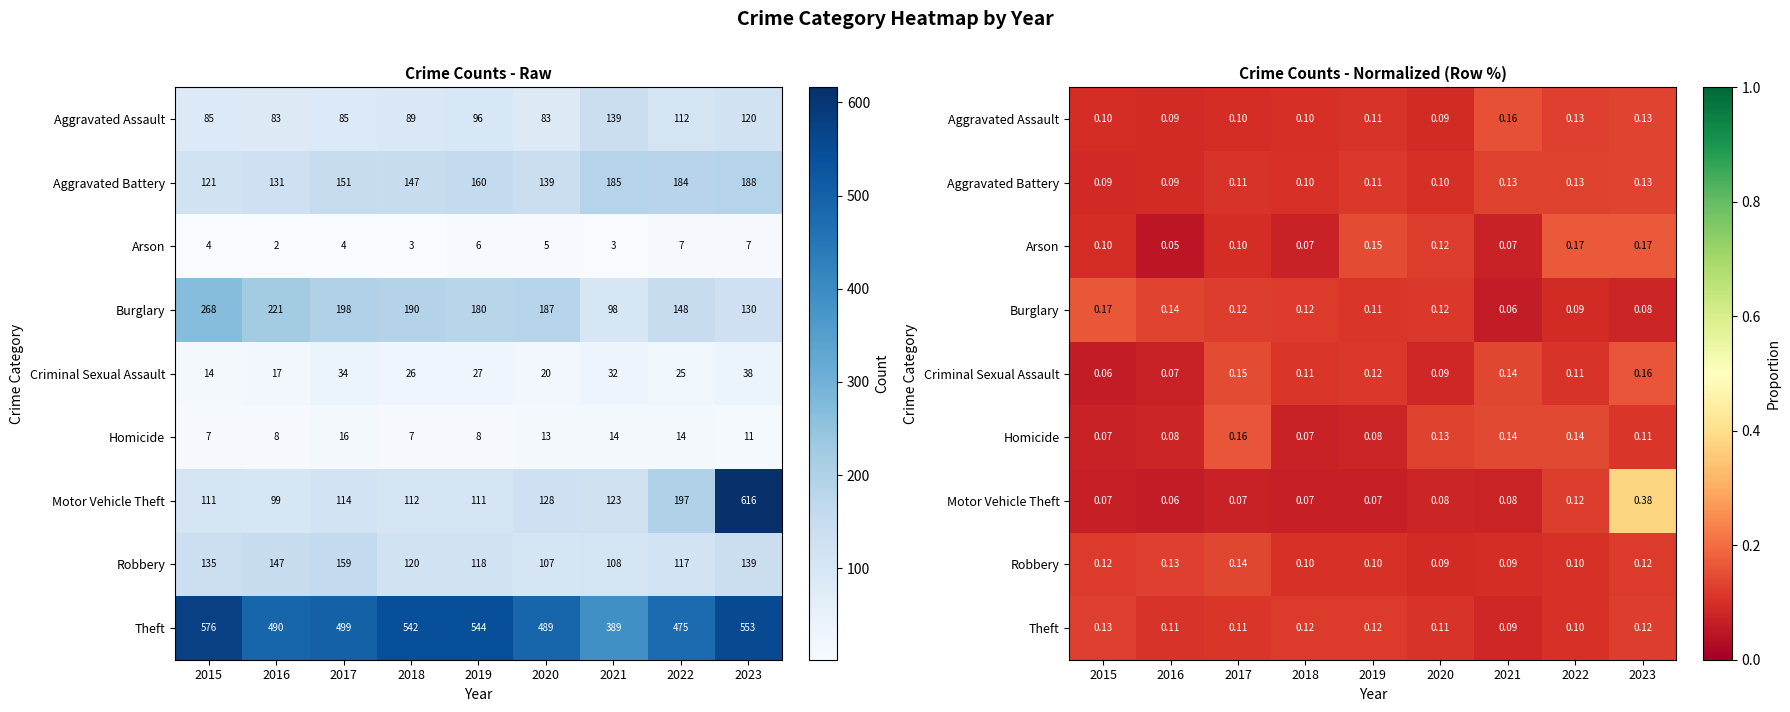

Is it true that Theft equals 0.1 at 2020?

False